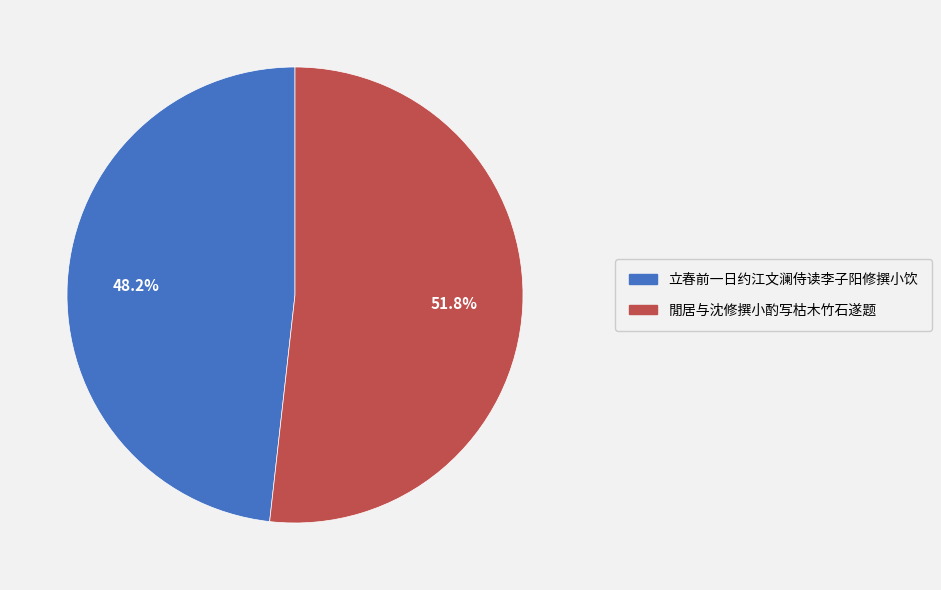

What percentage is the 閒居与沈修撰小酌写枯木竹石遂题 slice, to the nearest percent?

52%